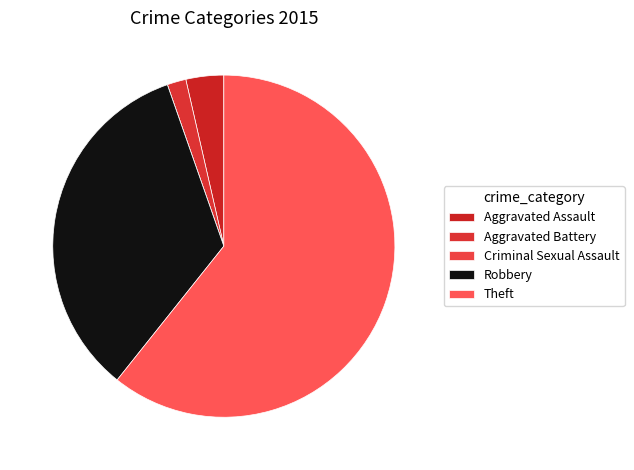

Is it true that Aggravated Battery is 1% of the pie?

False